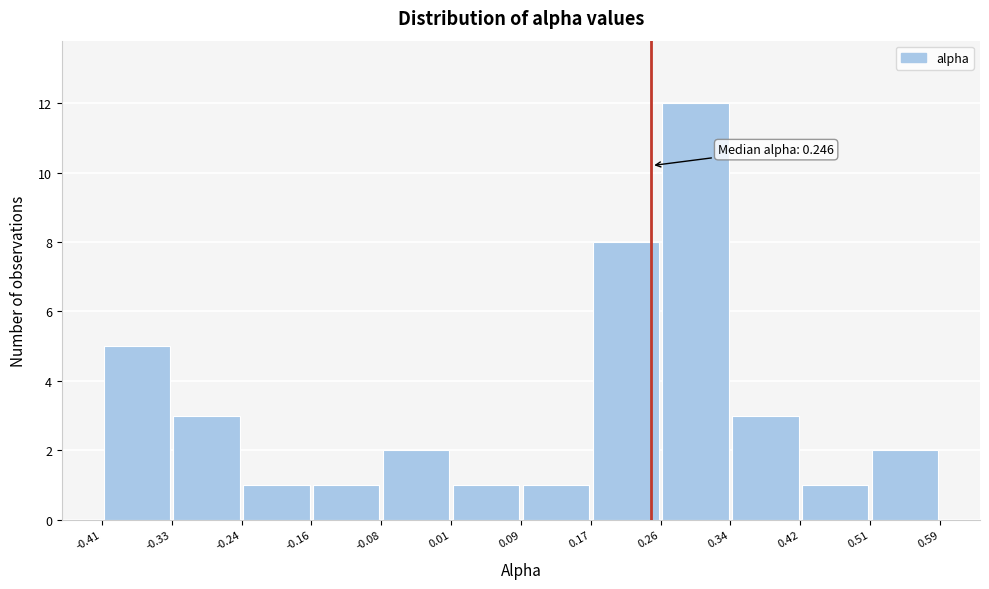

Which range on the x-axis has the tallest bar?

0.26 to 0.34